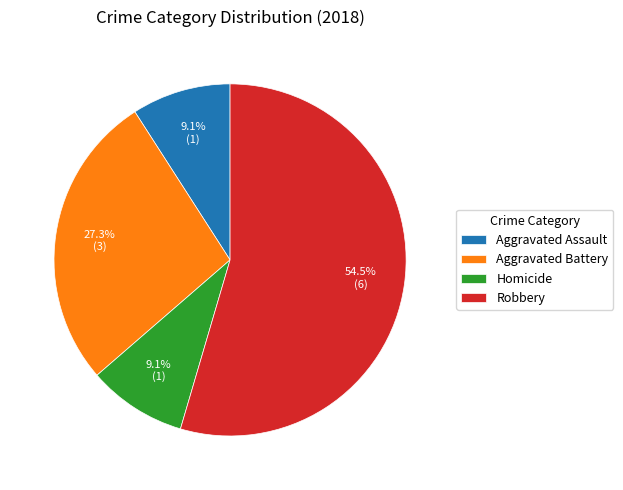

True or false: Aggravated Battery accounts for 18% of the total.

False